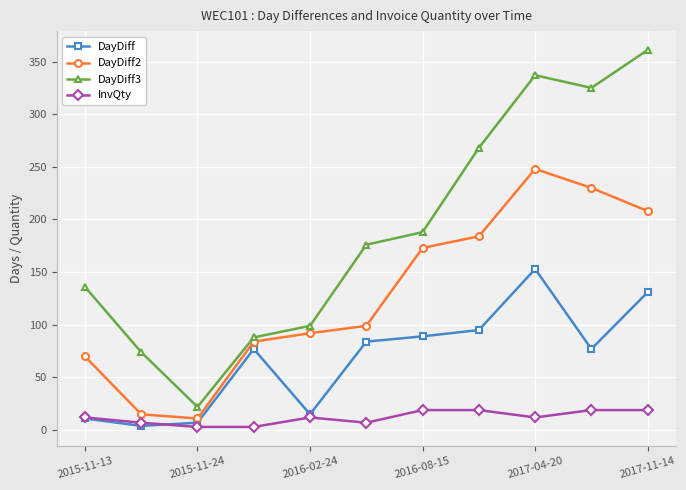

List the series in order of their peak value, lowest first.

InvQty, DayDiff, DayDiff2, DayDiff3